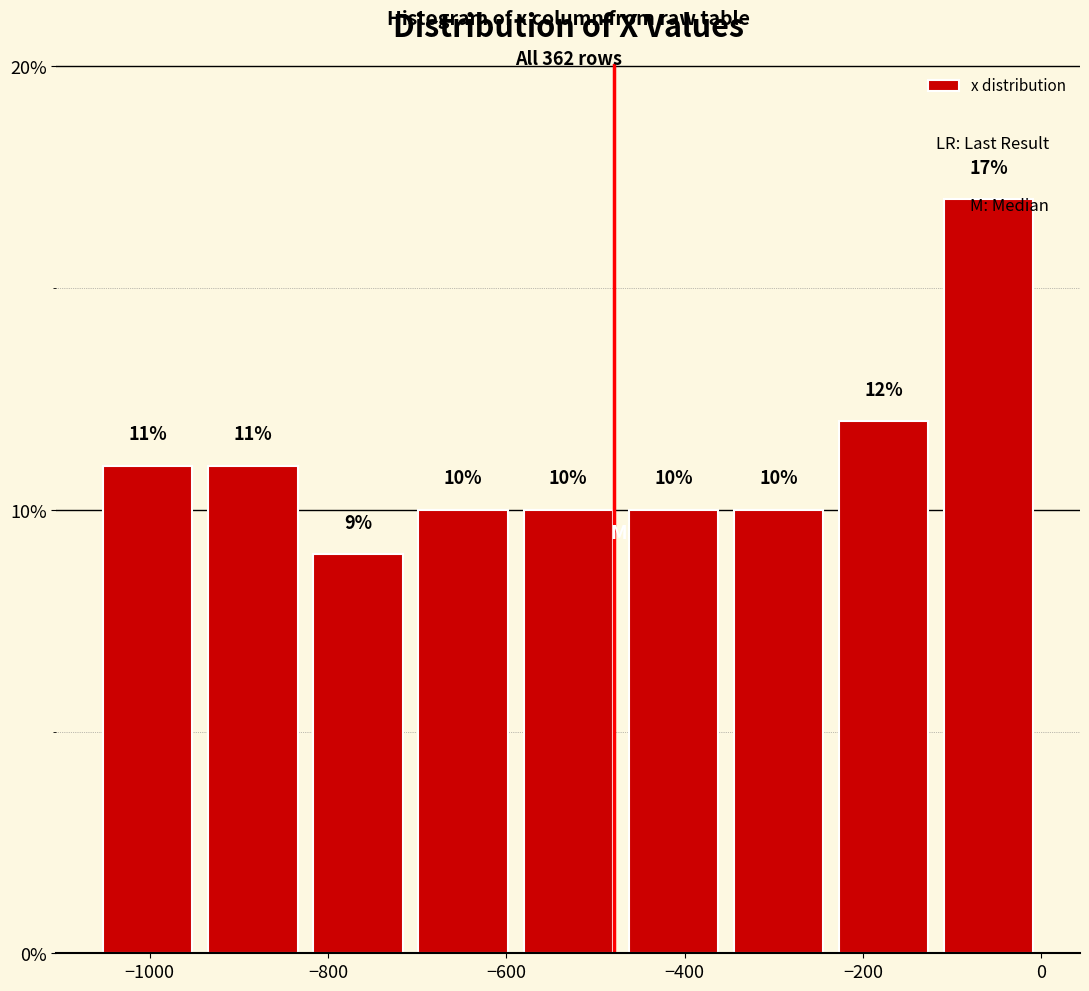

Reading left to right, transcribe this chart: for each bar, give the range it covers on the x-axis and its height. The bar edges are not printed on the chart, so give them approximately, as read against the axis.

-1060 to -940: 11
-940 to -820: 11
-820 to -700: 9
-700 to -580: 10
-580 to -480: 10
-480 to -360: 10
-360 to -240: 10
-240 to -120: 12
-120 to 0: 17